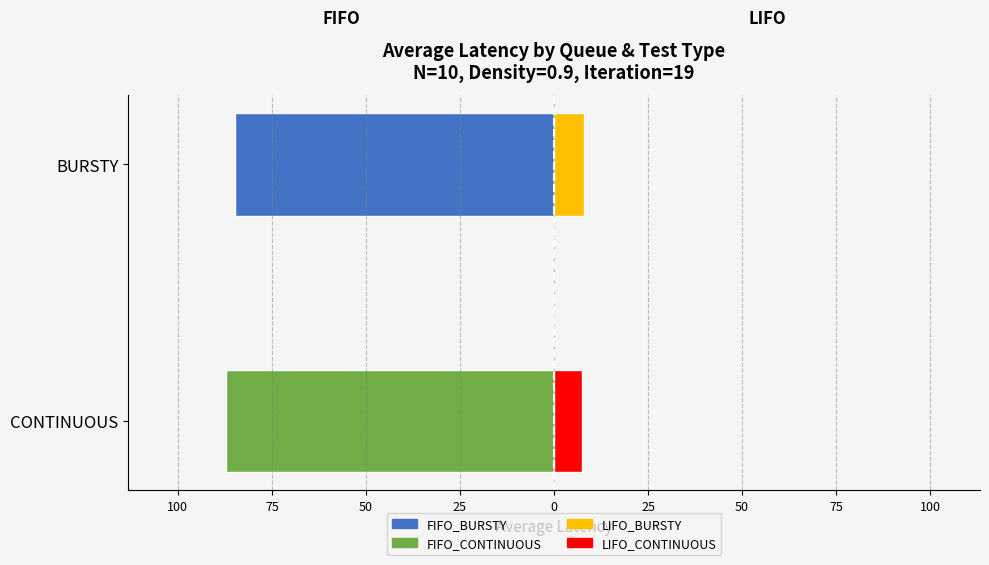

The value of FIFO at CONTINUOUS is -87.1. True or false?

True